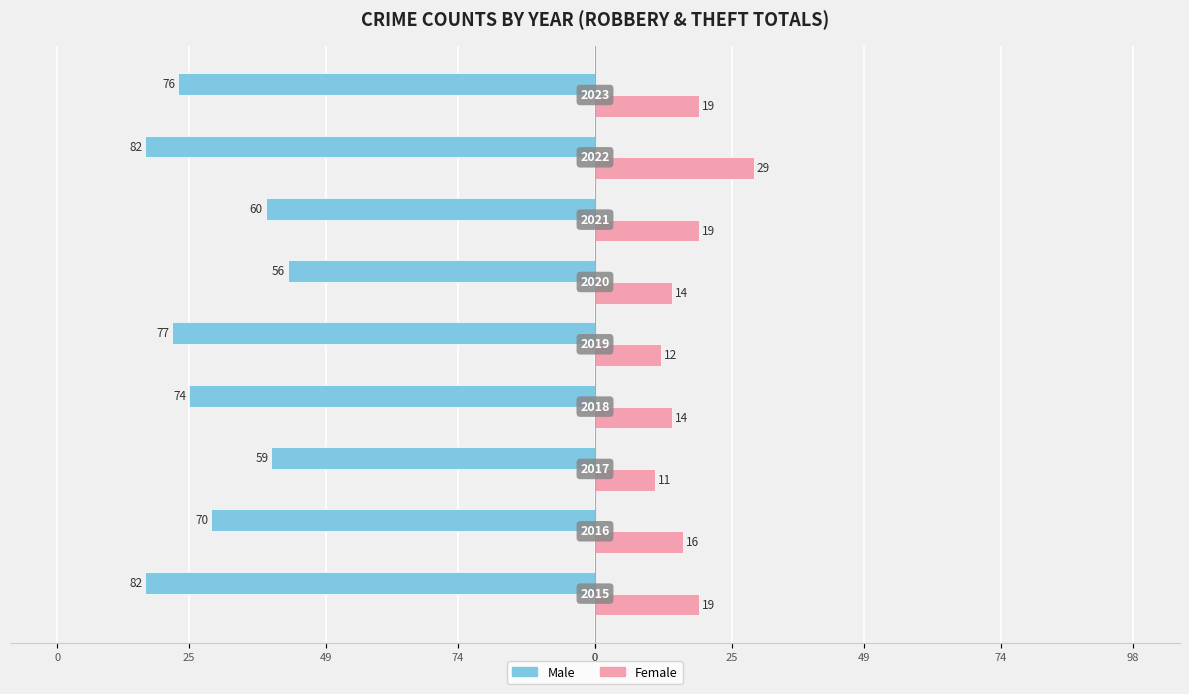

What are all the series names shown in the legend?

Male, Female